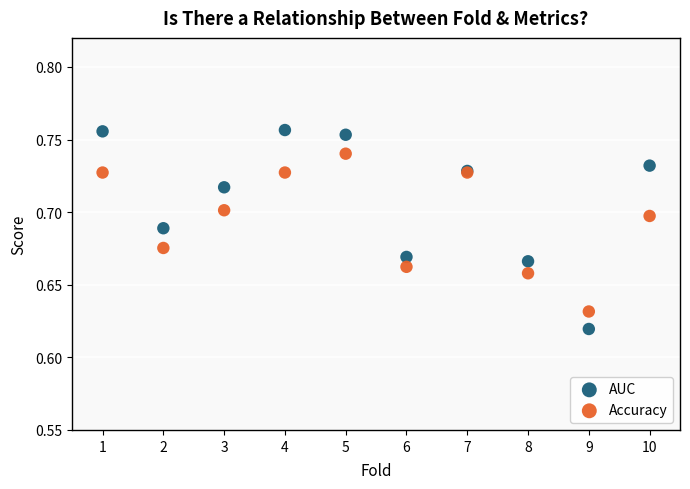

Which series has the widest spread of Y values?

AUC